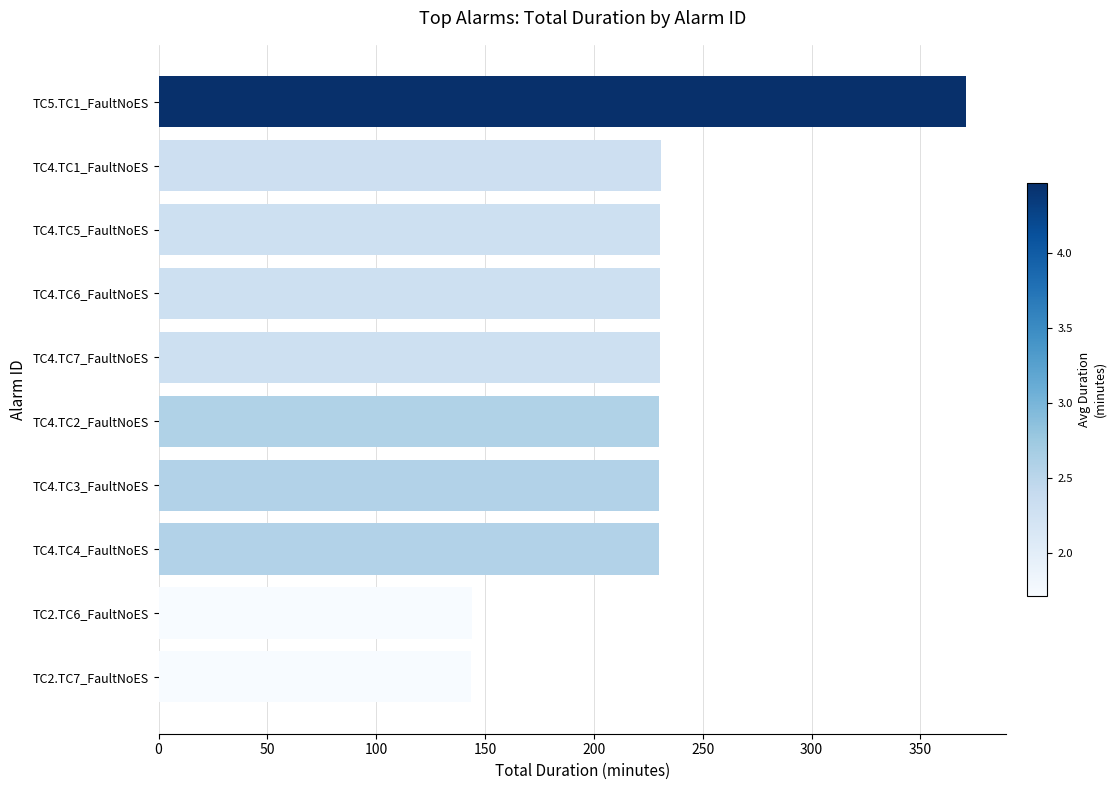

Approximately how many times larger is the value at TC4.TC3_FaultNoES compared to TC4.TC7_FaultNoES?

1.0